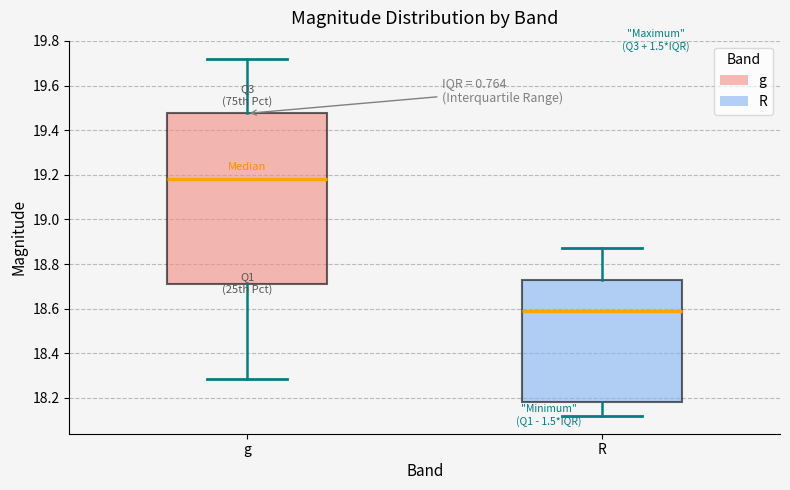

Which box's median line is the highest?

g